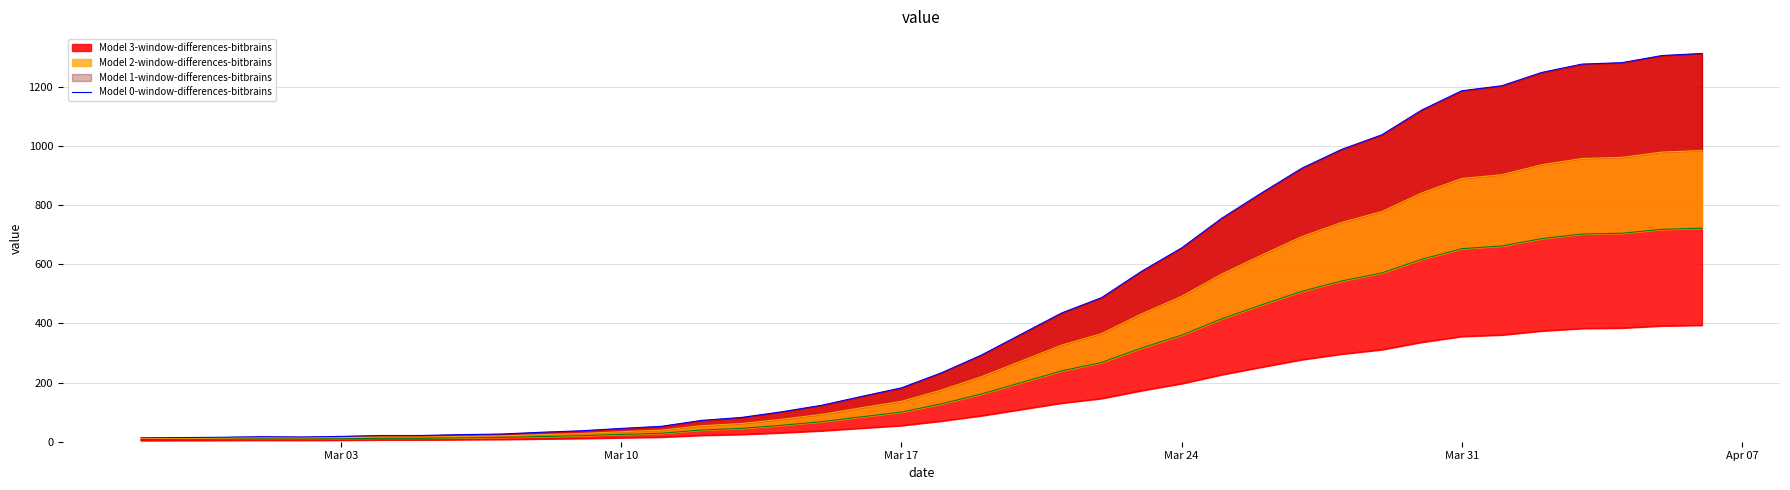

What is the average value?

465